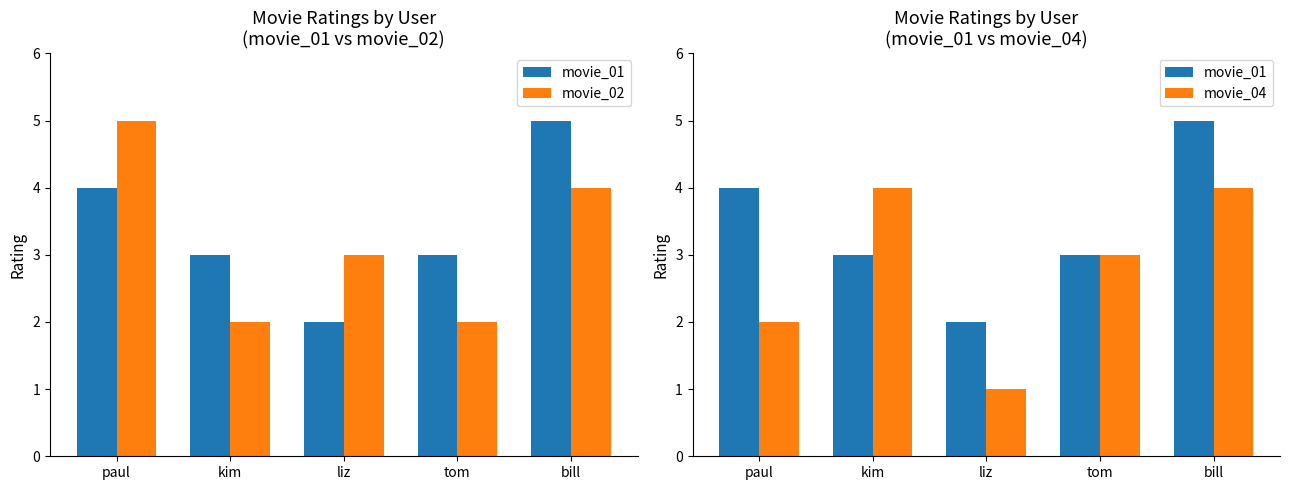

What is the highest value of the movie_02 series?

5